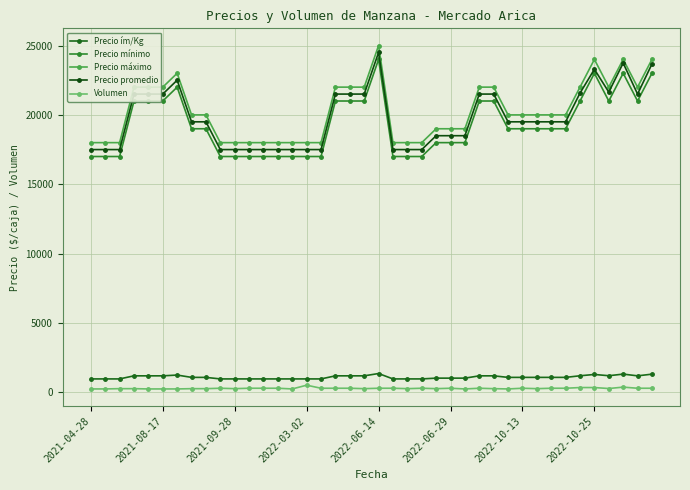

Which series has the largest total across all categories?

Precio máximo